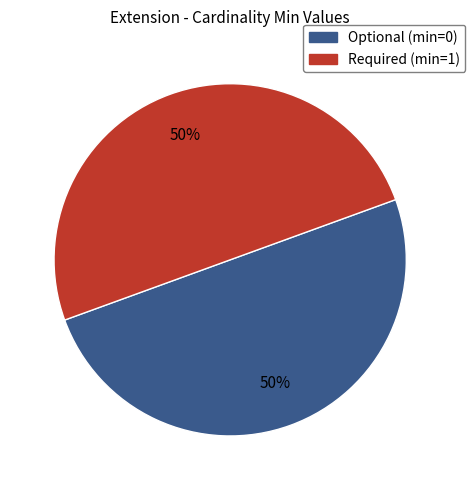

Is it true that Required (min=1) is 50% of the pie?

True